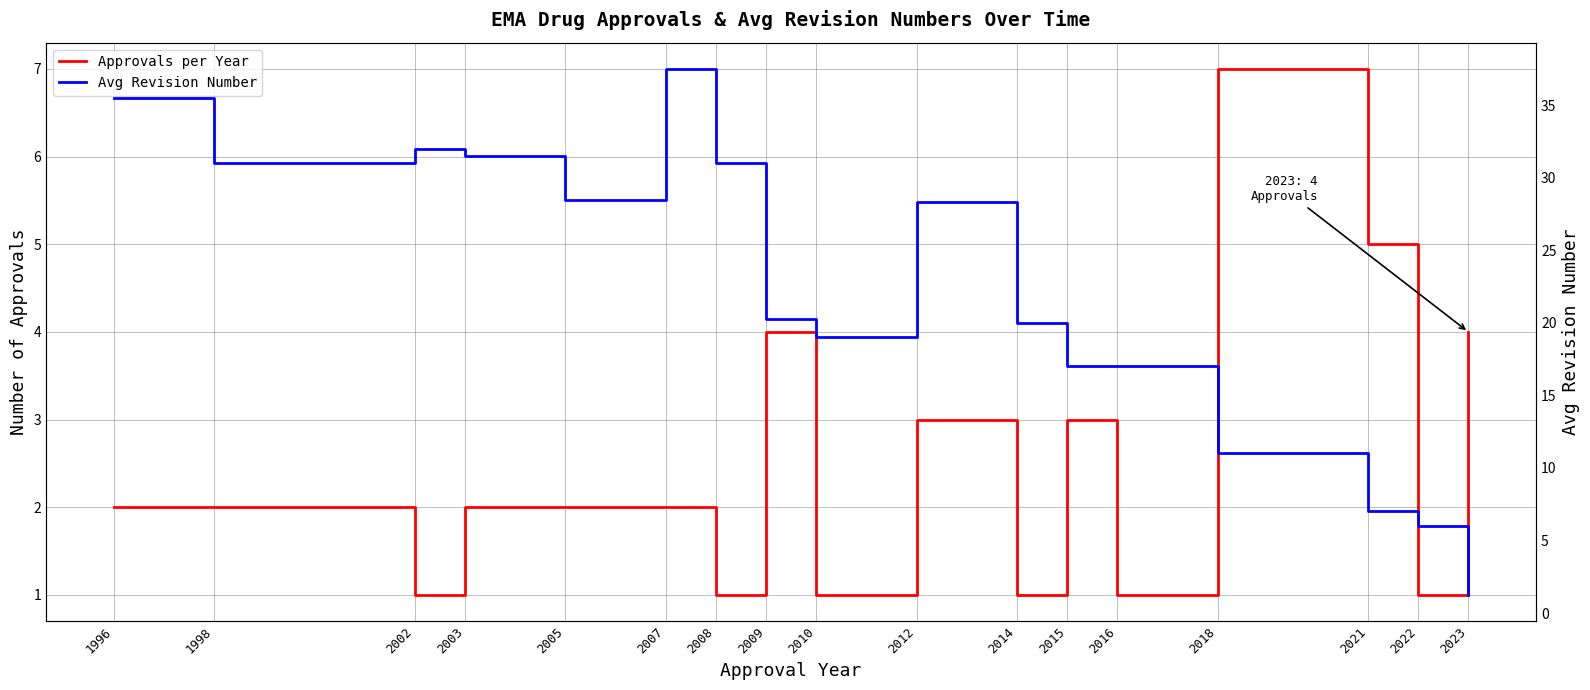

Where is Approvals per Year nearest to the value 4?

2009